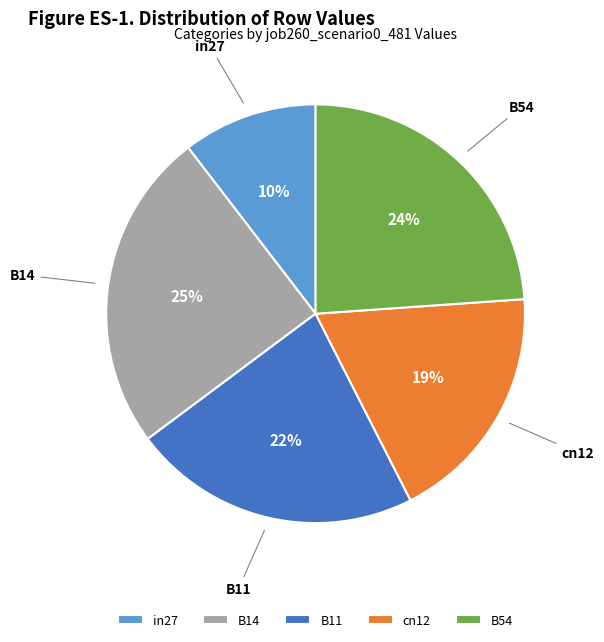

Is the sum of B14 and B11 greater than half?

No